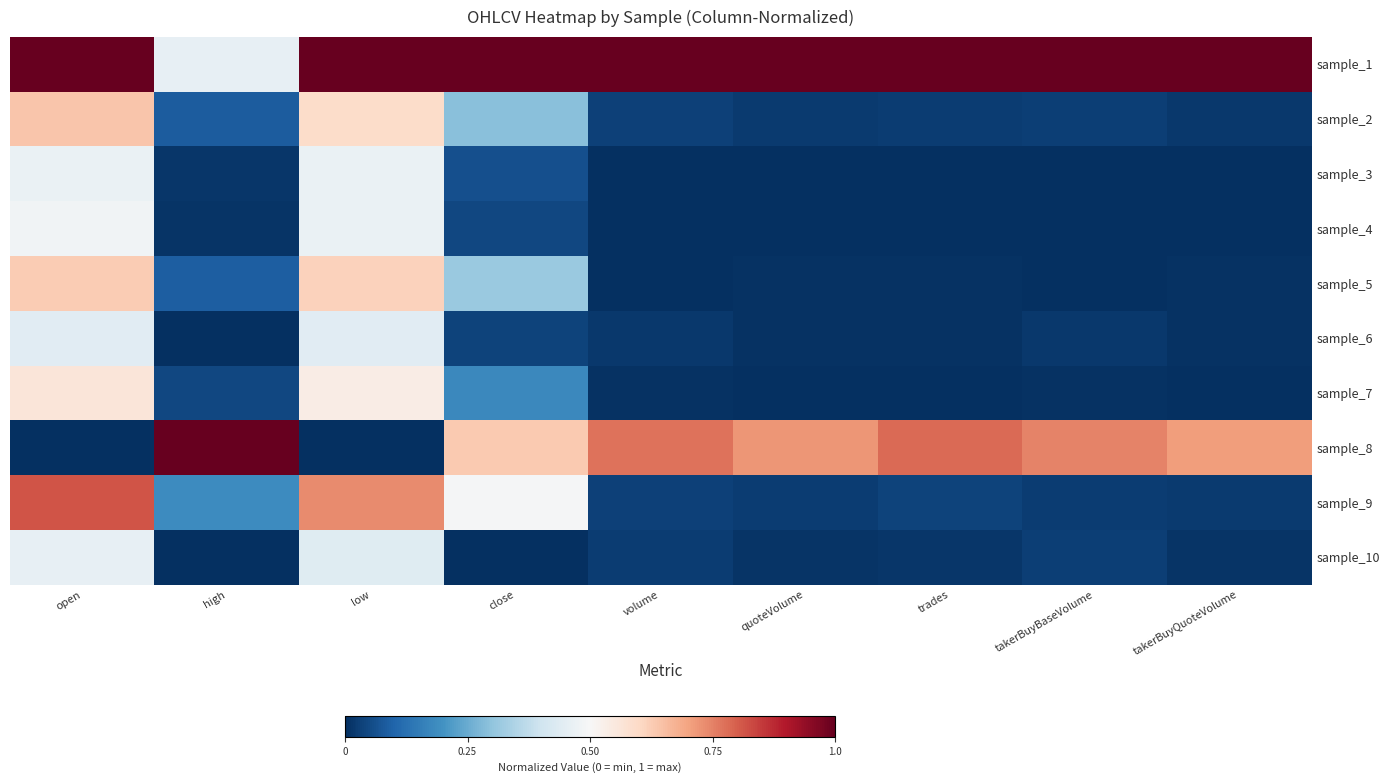

Which series has the largest total across all categories?

sample_1